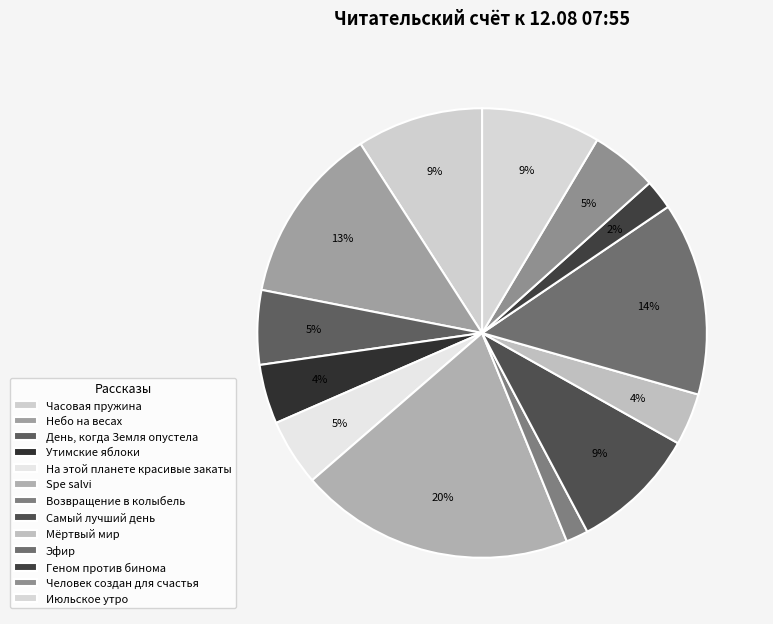

Does День, когда Земля опустела represent more than half of the total?

No